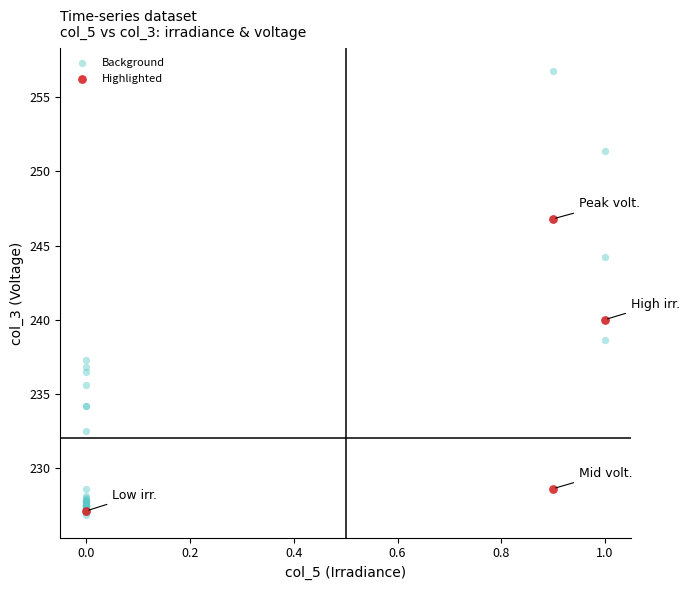

Which series reaches the maximum Y coordinate?

Background